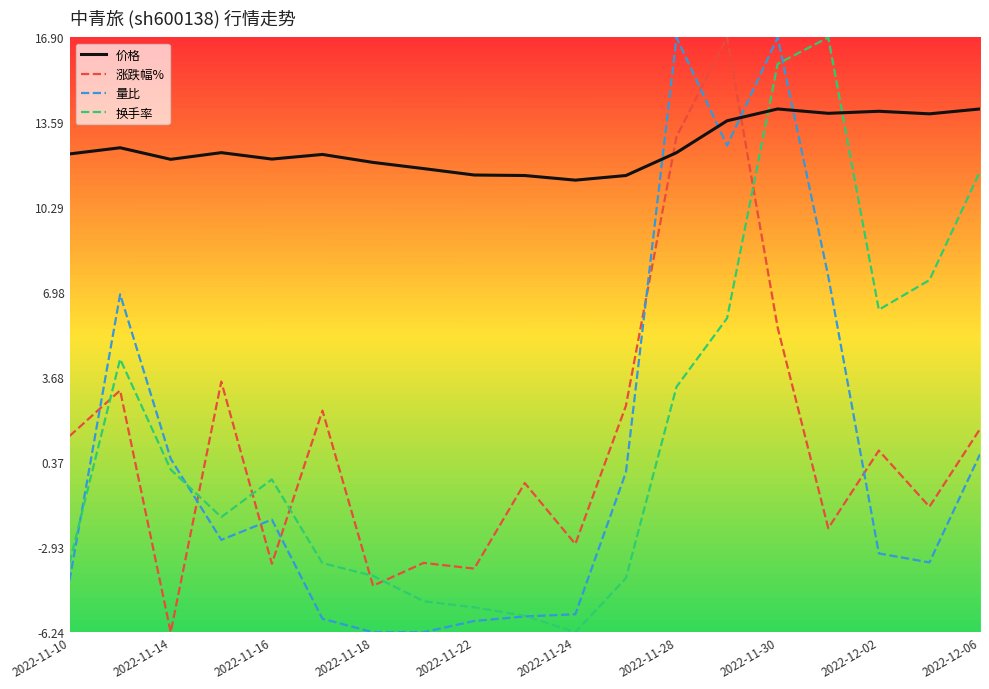

Does the chart have visible grid lines?

No